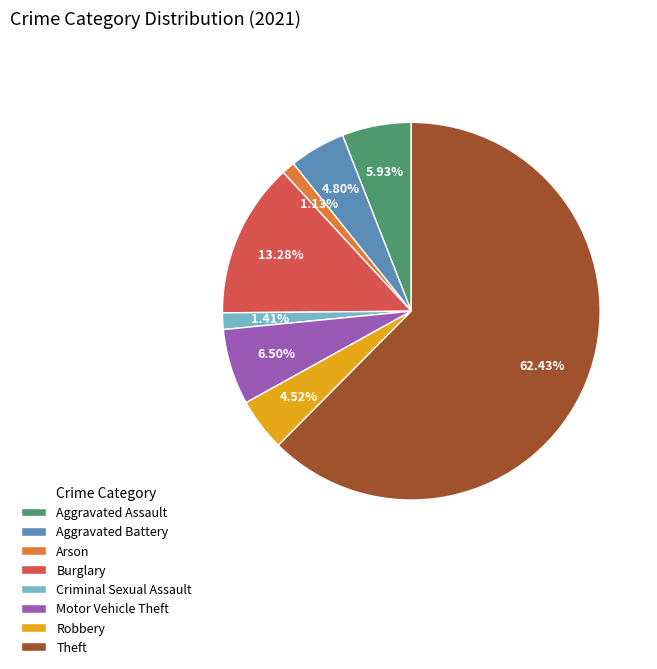

Does Robbery represent more than half of the total?

No